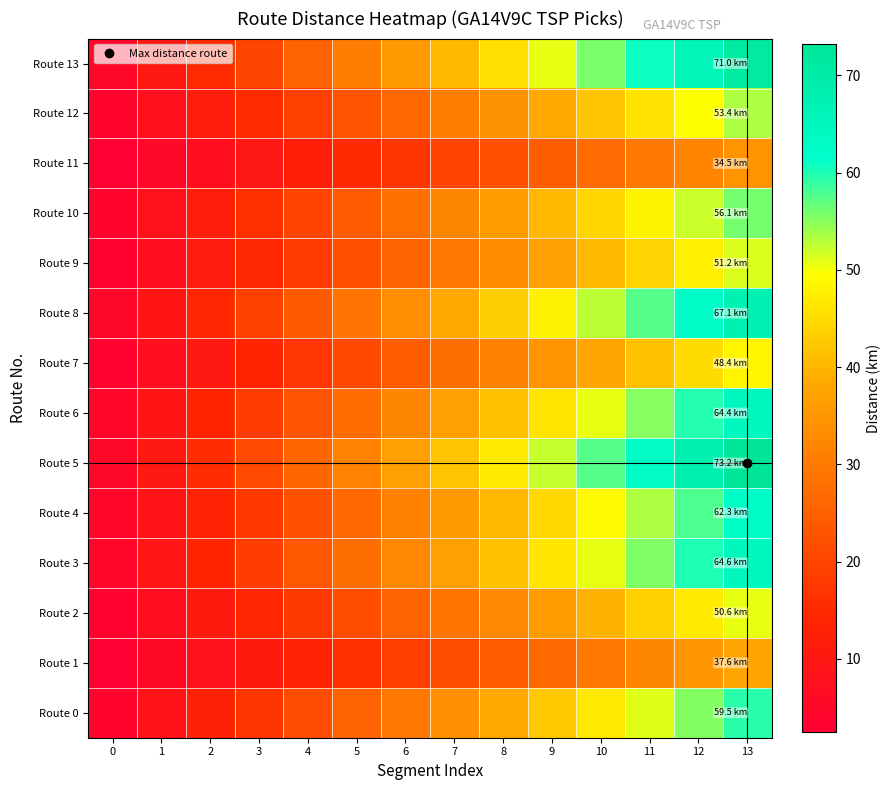

Count the number of data series in this chart.

14